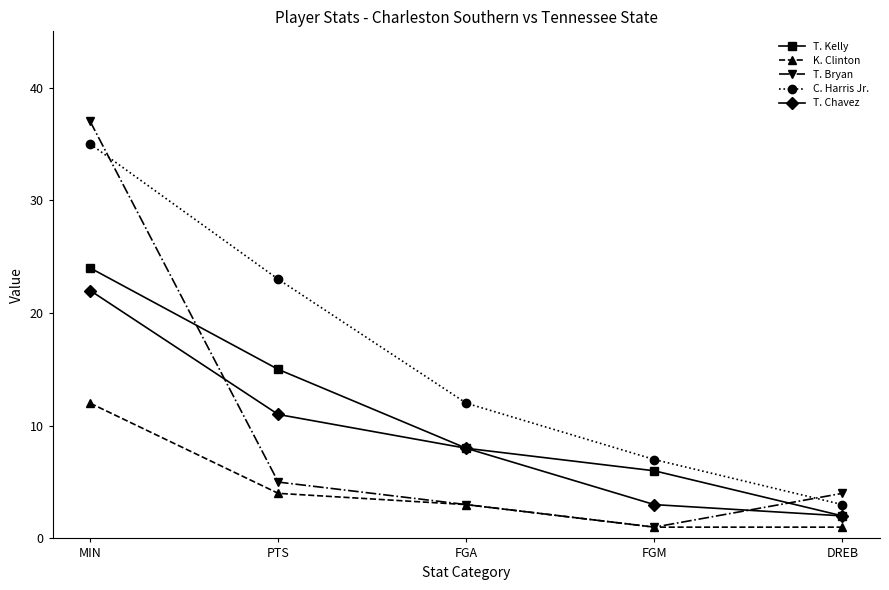

What position from the right is FGM?

2